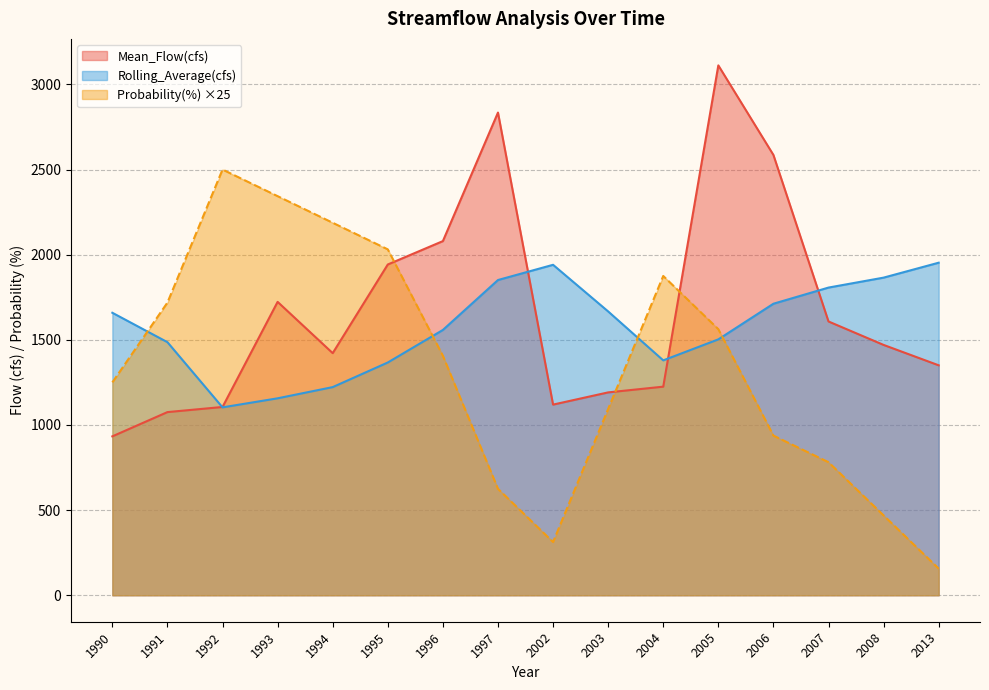

Does the chart have visible grid lines?

Yes